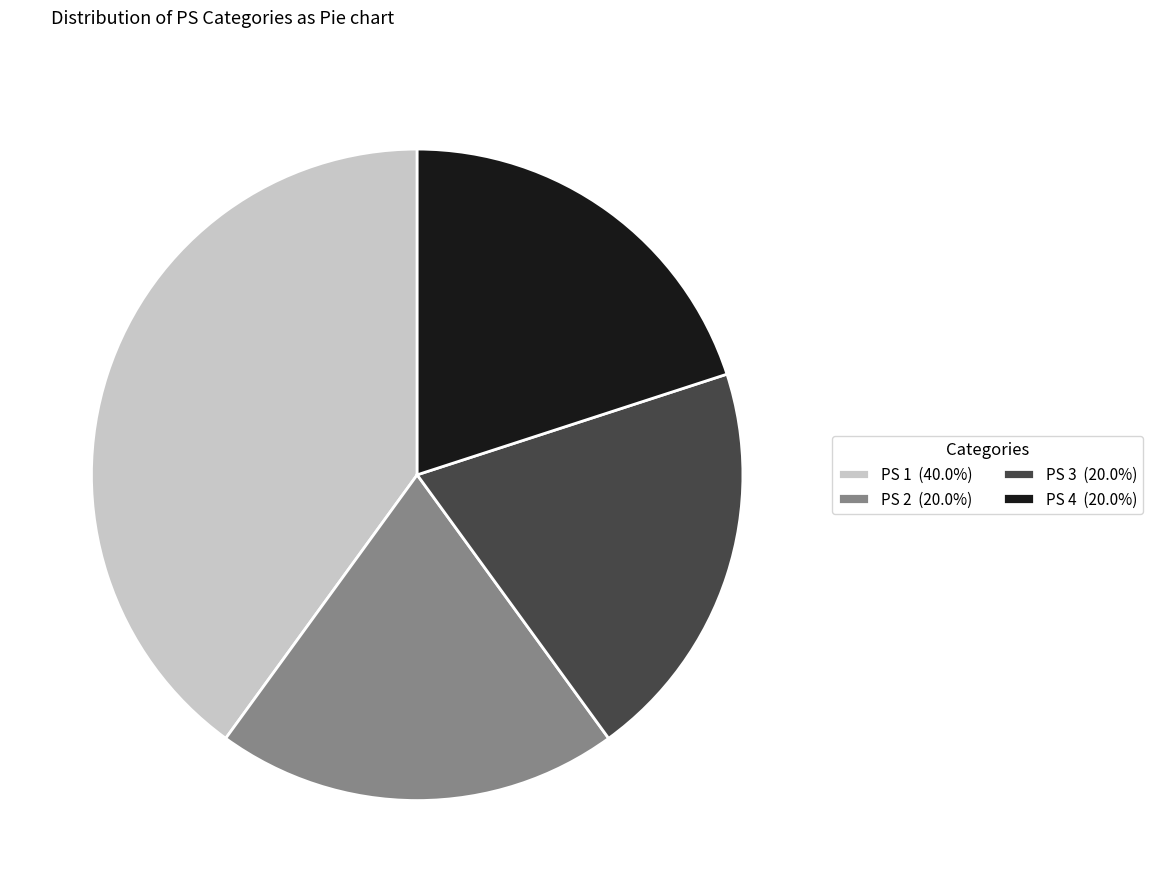

What is the ratio of the value at PS 2 (20.0%) to the value at PS 3 (20.0%)?

1.0